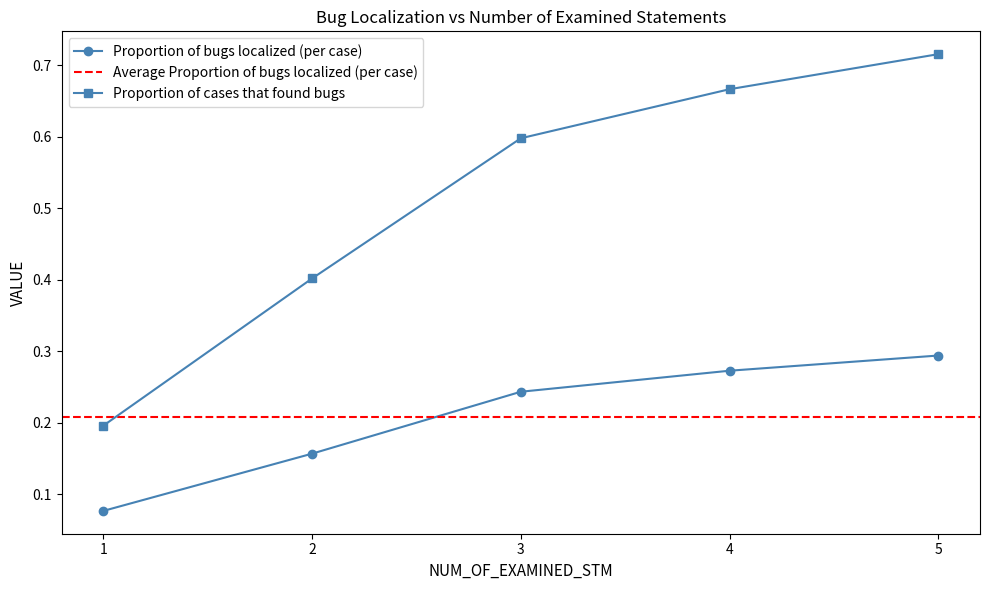

Count the number of categories in the chart.

5